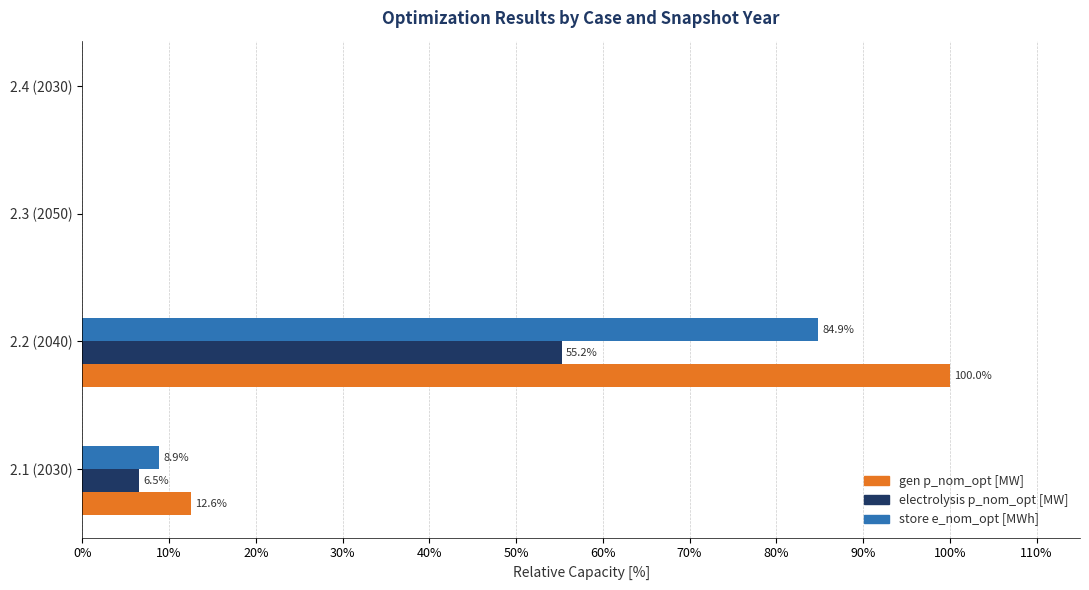

Between 2.1 (2030) and 2.4 (2030), which series saw the biggest shift?

gen p_nom_opt [MW]